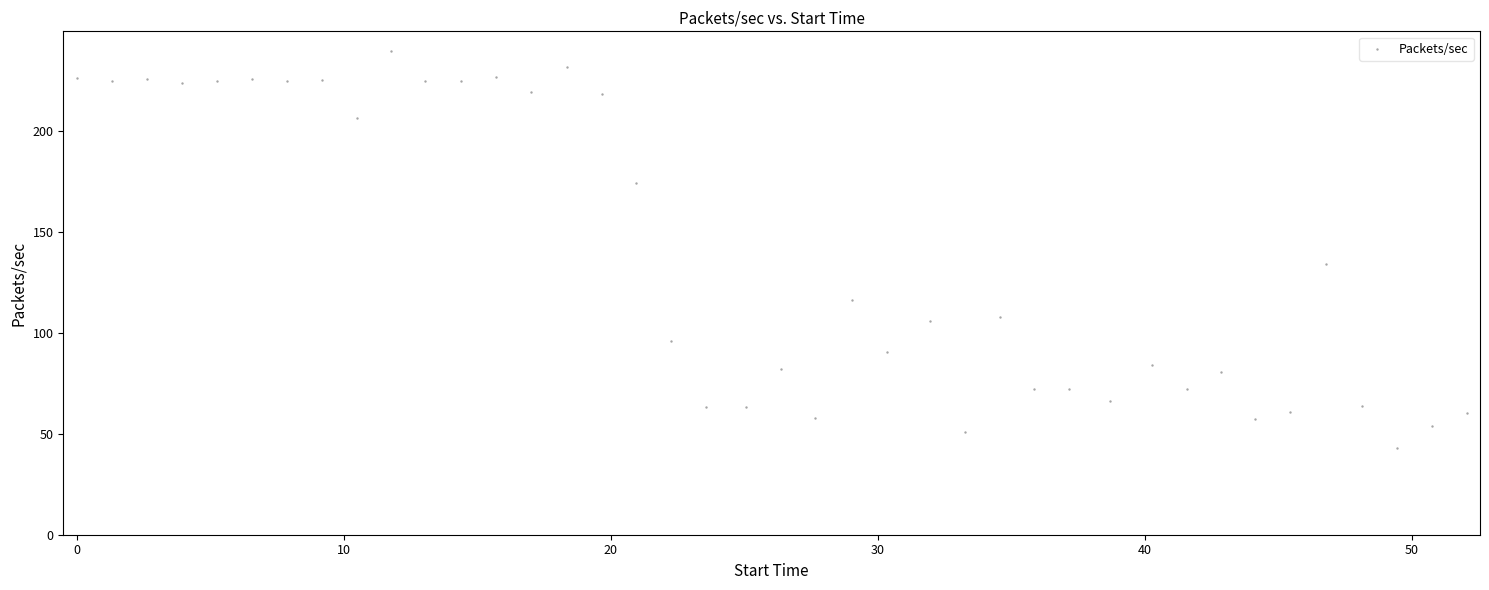

What Y value in the scatter plot is closest to 141?

134.2